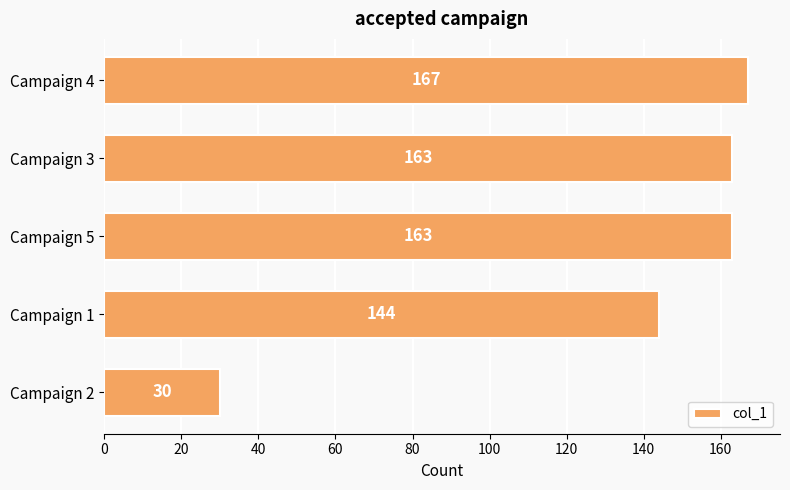

True or false: the data shows 58 at Campaign 5.

False